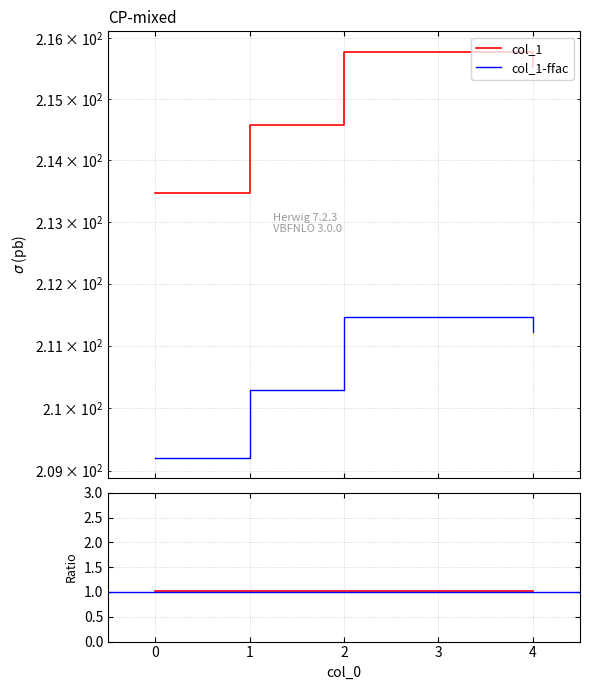

Reading right to left, list all the values displayed in this chart.

4=215.5	3=215.8	2=215.8	1=214.6	0=213.5